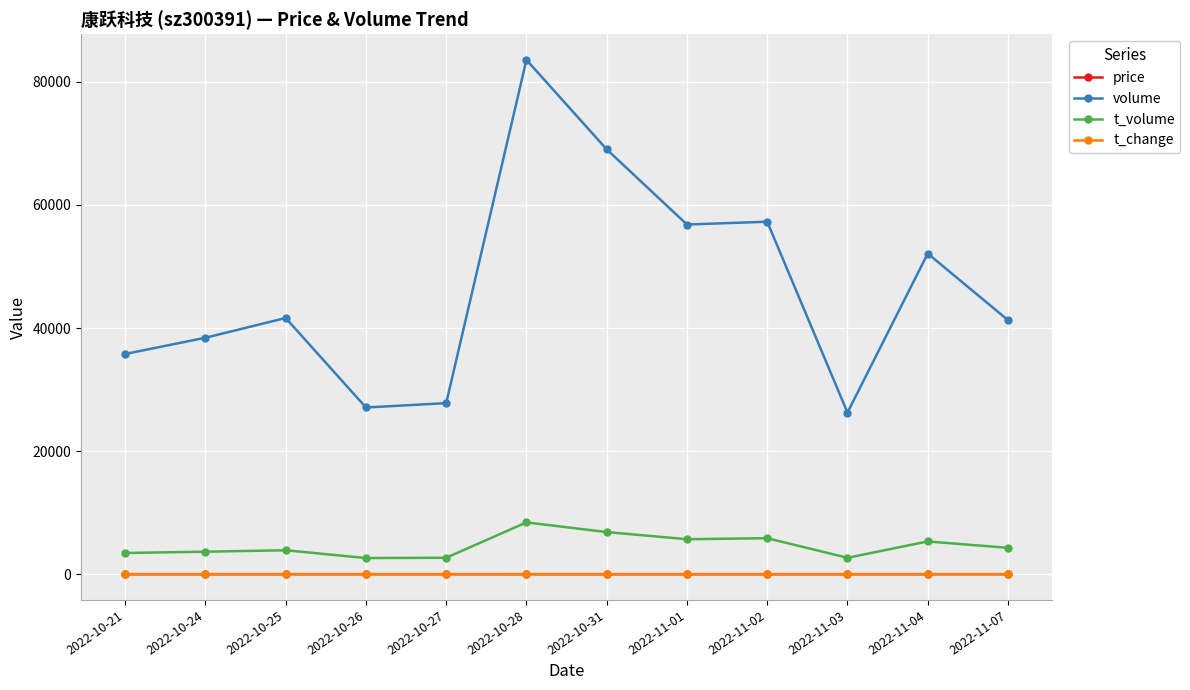

At which category is the sum across all series the highest?

2022-10-28